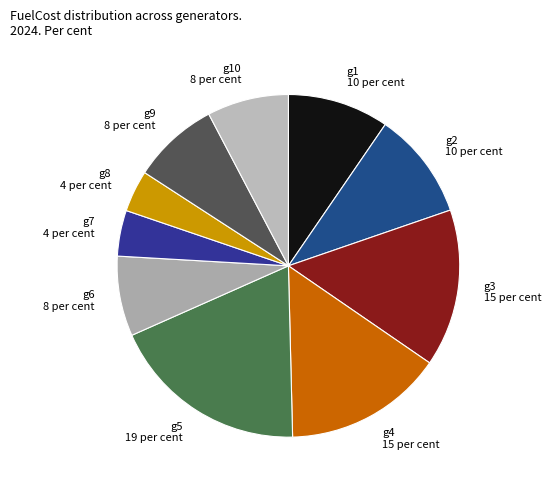

Between g6 and g5, which is larger?

g5